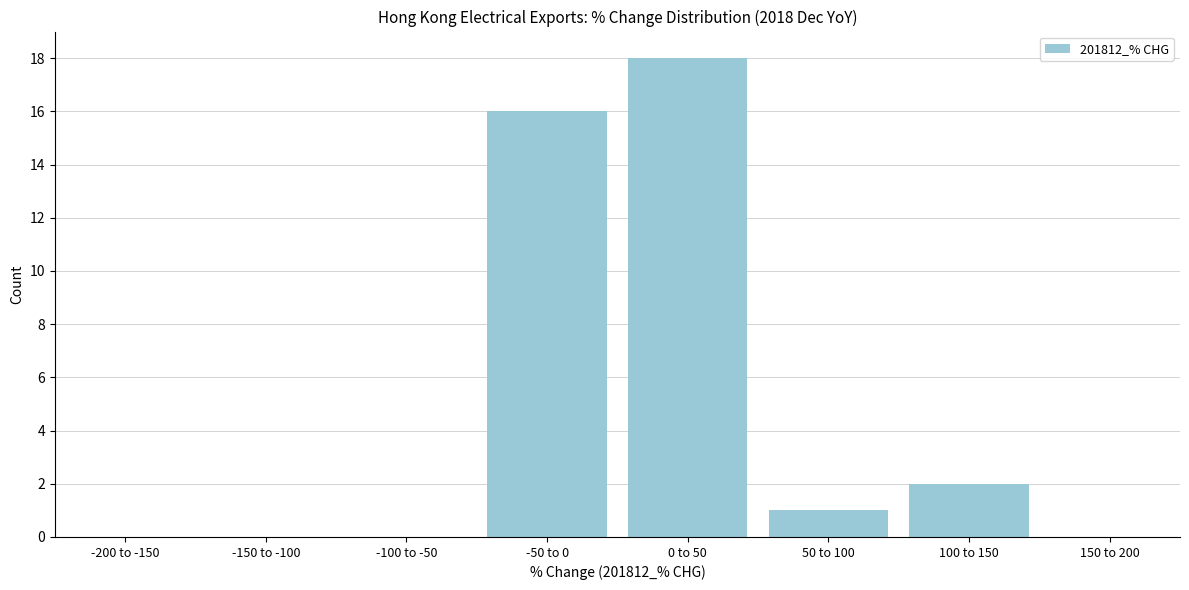

Reading left to right, extract all data points from this chart.

-200 to -150=0	-150 to -100=0	-100 to -50=0	-50 to 0=16	0 to 50=18	50 to 100=1	100 to 150=2	150 to 200=0